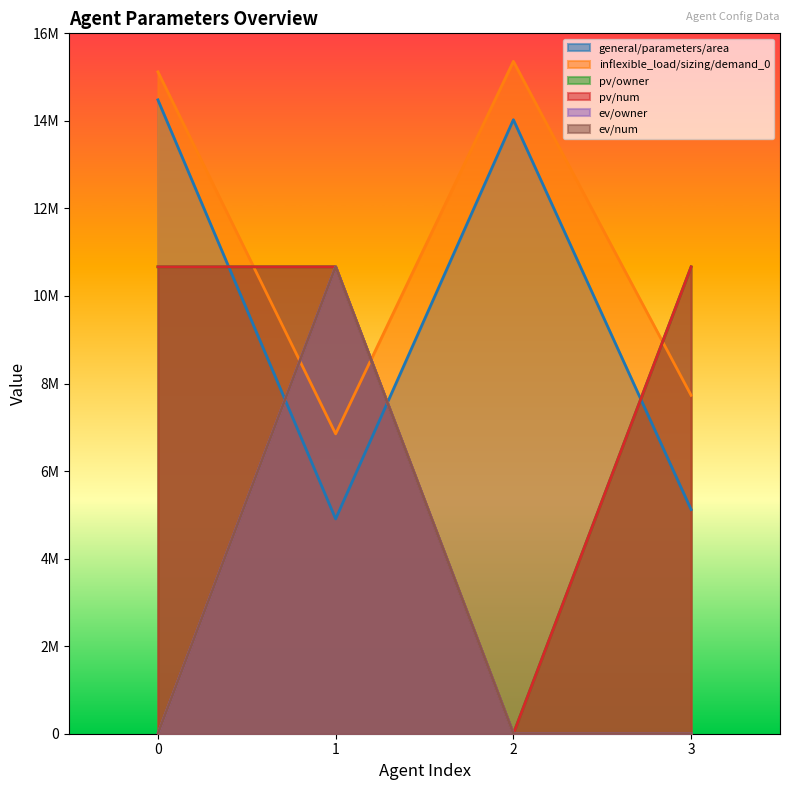

Read the inflexible_load/sizing/demand_0 value at 1.

6850000.0